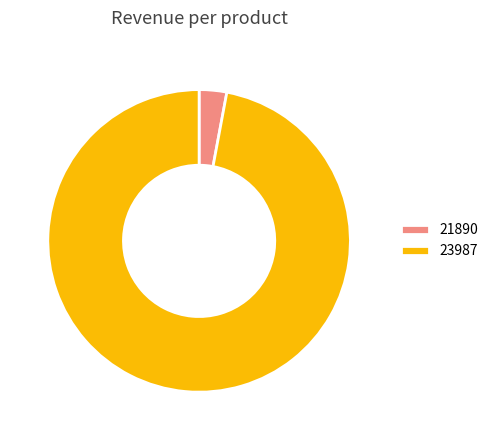

Which has a higher value, 23987 or 21890?

23987